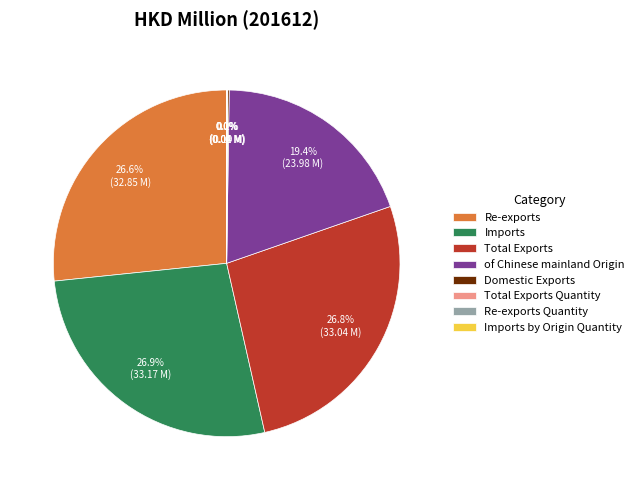

What percentage is the Imports slice, to the nearest percent?

27%